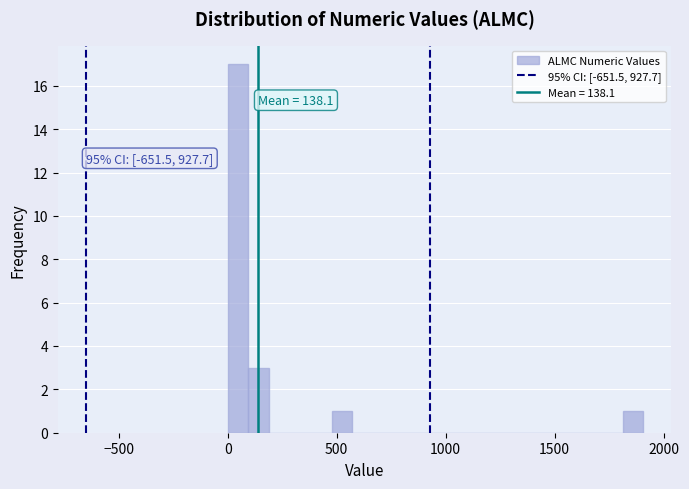

Read against the x-axis, roughly where is the centre of the tallest bar?

50